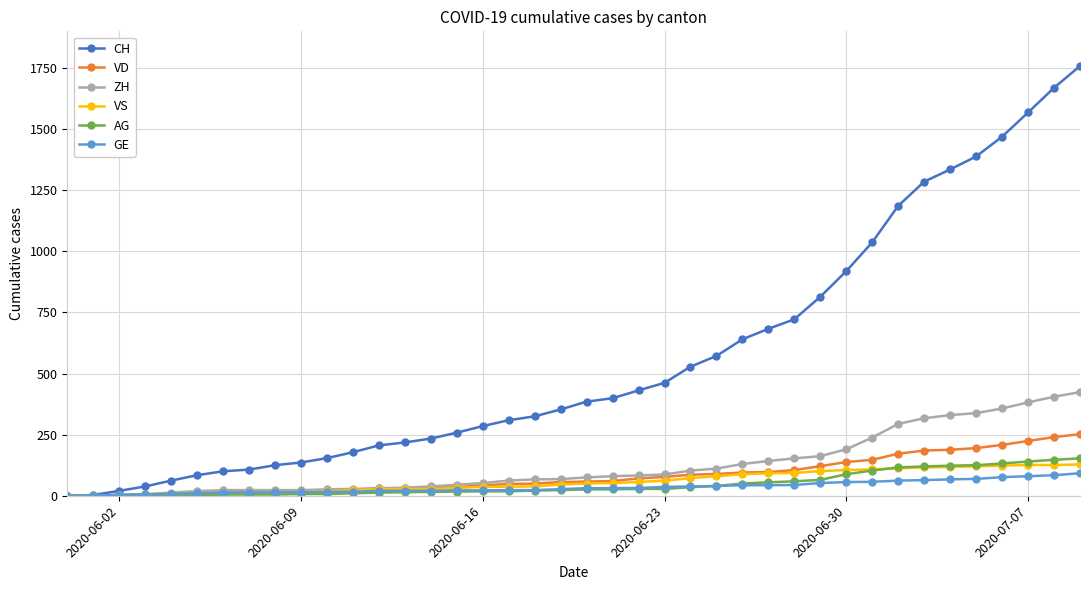

Which series has the largest range (max minus min)?

CH